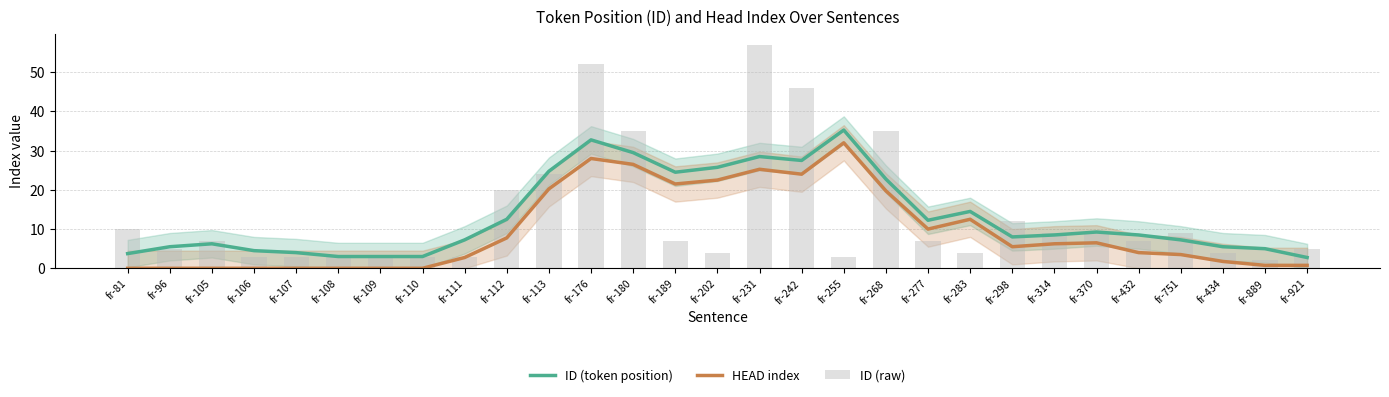

Which label corresponds to the smallest value in the chart?

fr-81